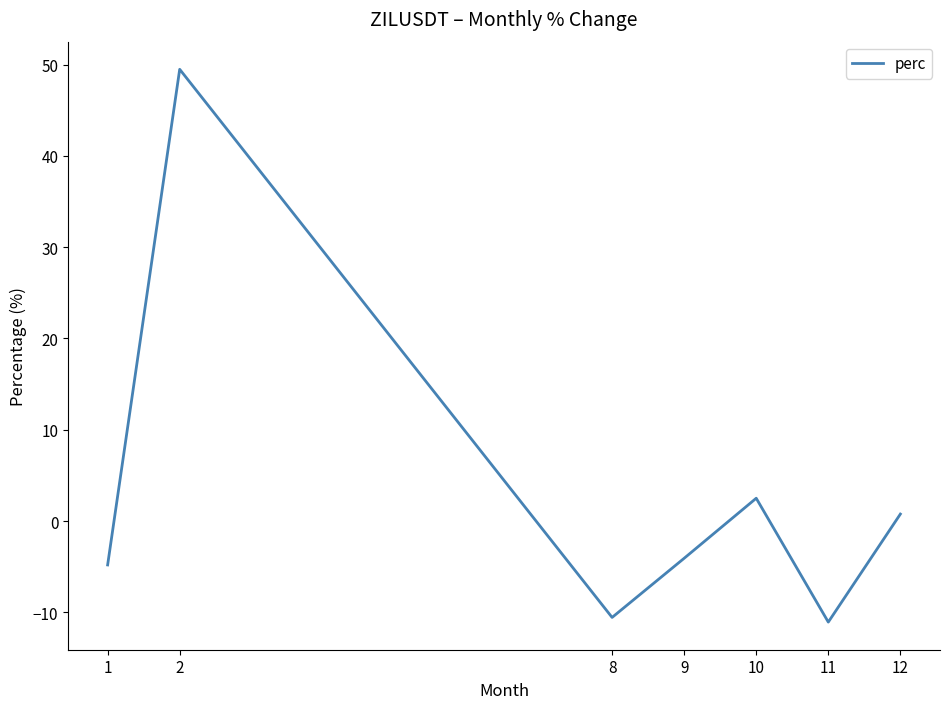

What is the difference between the maximum and minimum values?

60.5